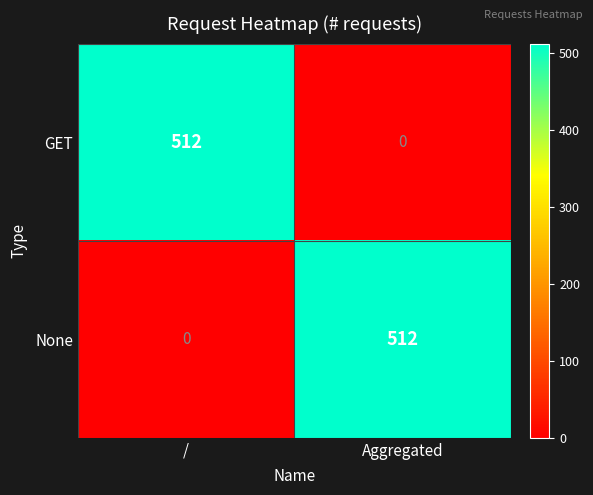

What is the total value across all series at Aggregated?

512